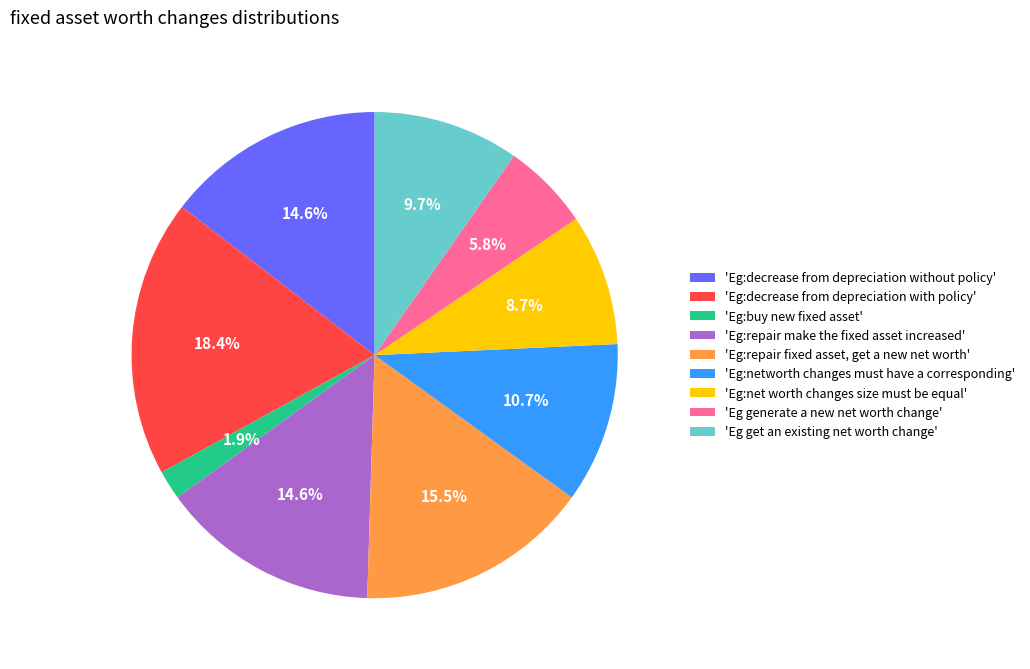

Combined, what portion of the pie is 'Eg:repair fixed asset, get a new net worth' and 'Eg:networth changes must have a corresponding'?

26.2%